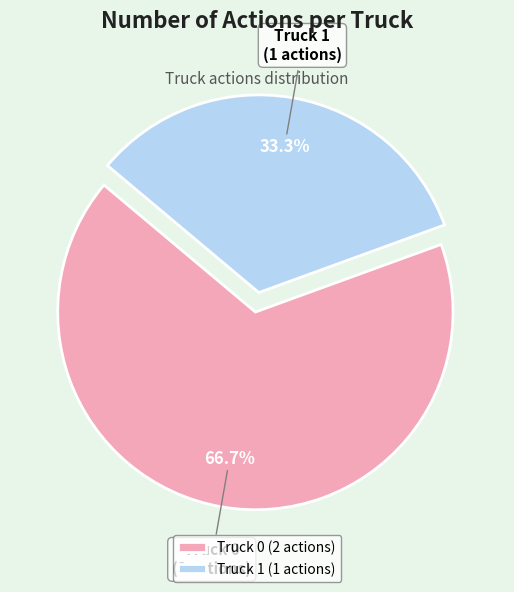

Is Truck 1 the majority of the pie?

No